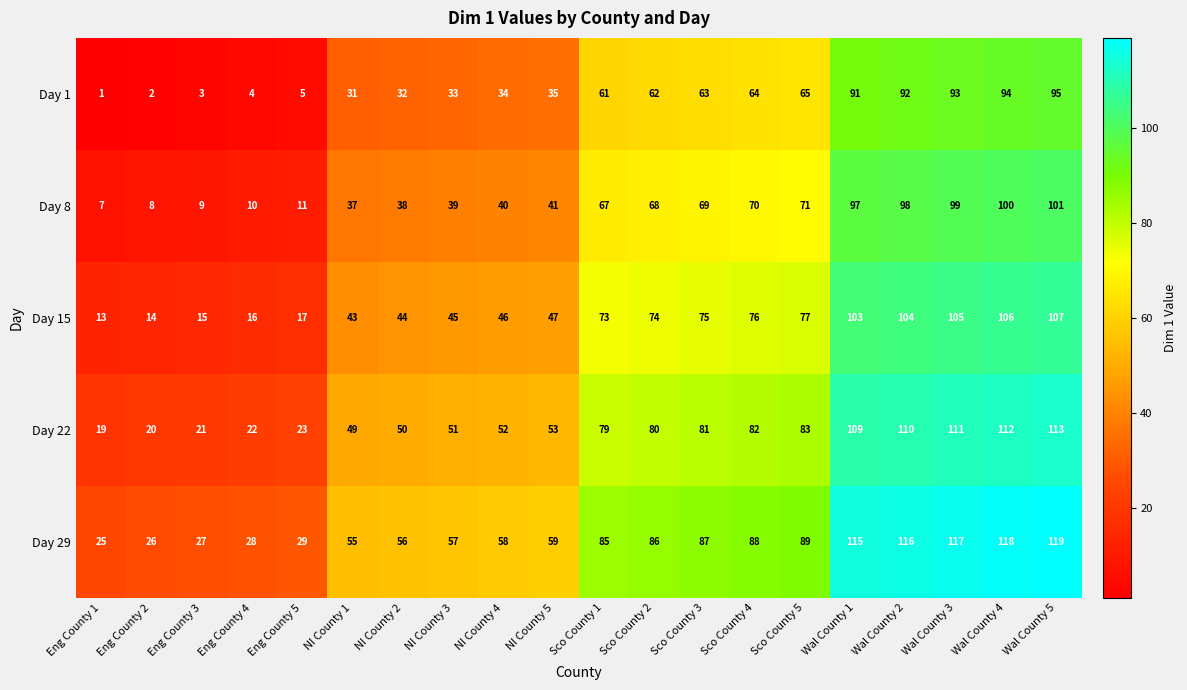

True or false: Day 1 has a value of 62 at NI County 5.

False